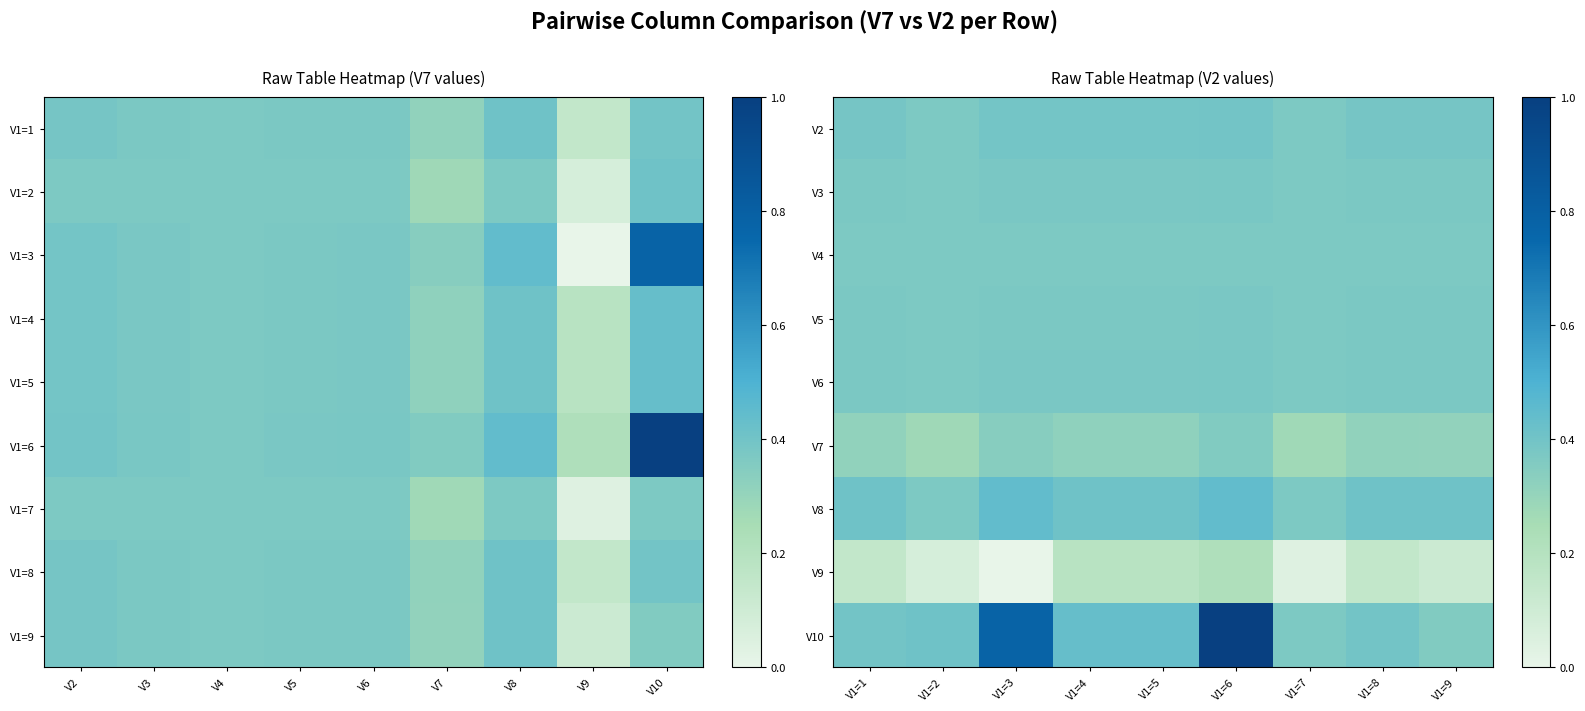

The value of V7 at V1=3 is 0.1. True or false?

False